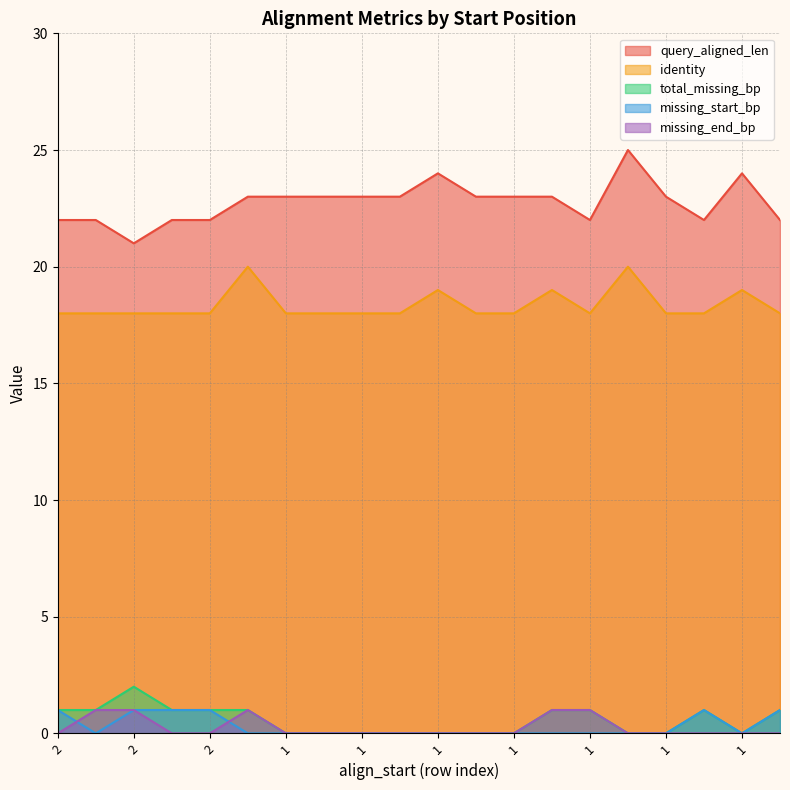

Where is the first local maximum for missing_start_bp?

2